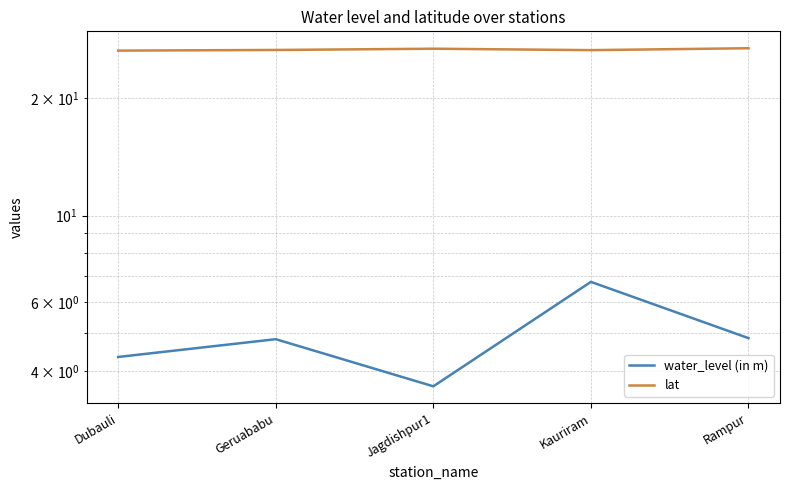

How many series are shown in this chart?

2